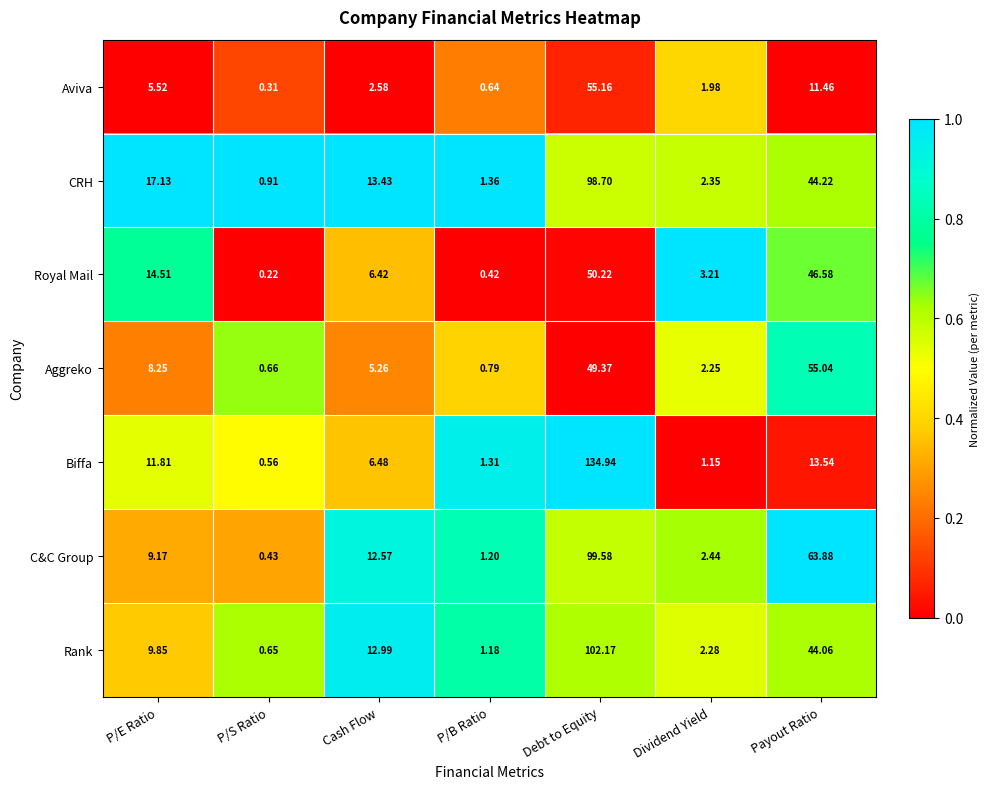

Count the number of data series in this chart.

7